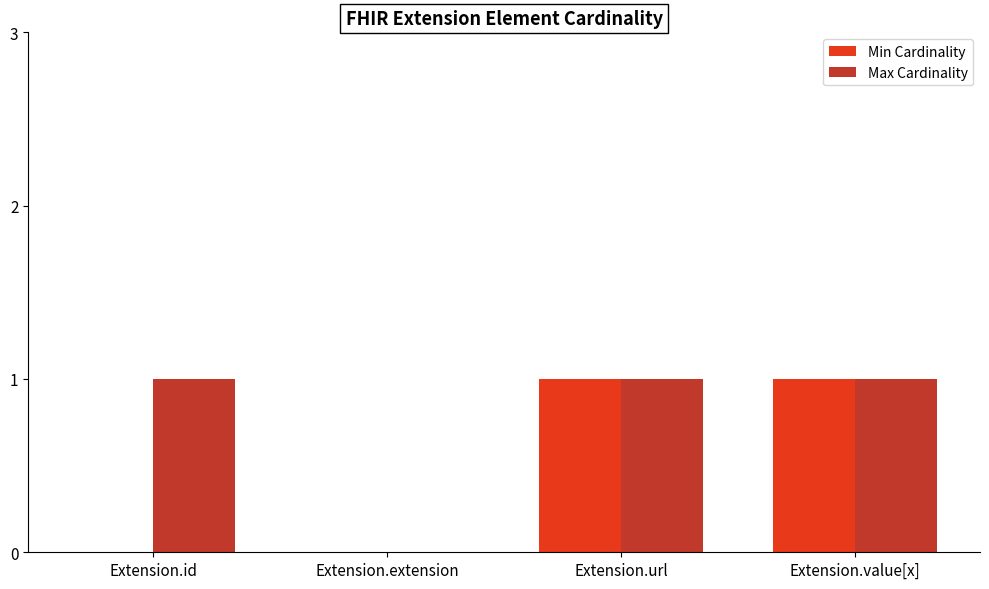

Which series changed the most between Extension.id and Extension.value[x]?

Min Cardinality